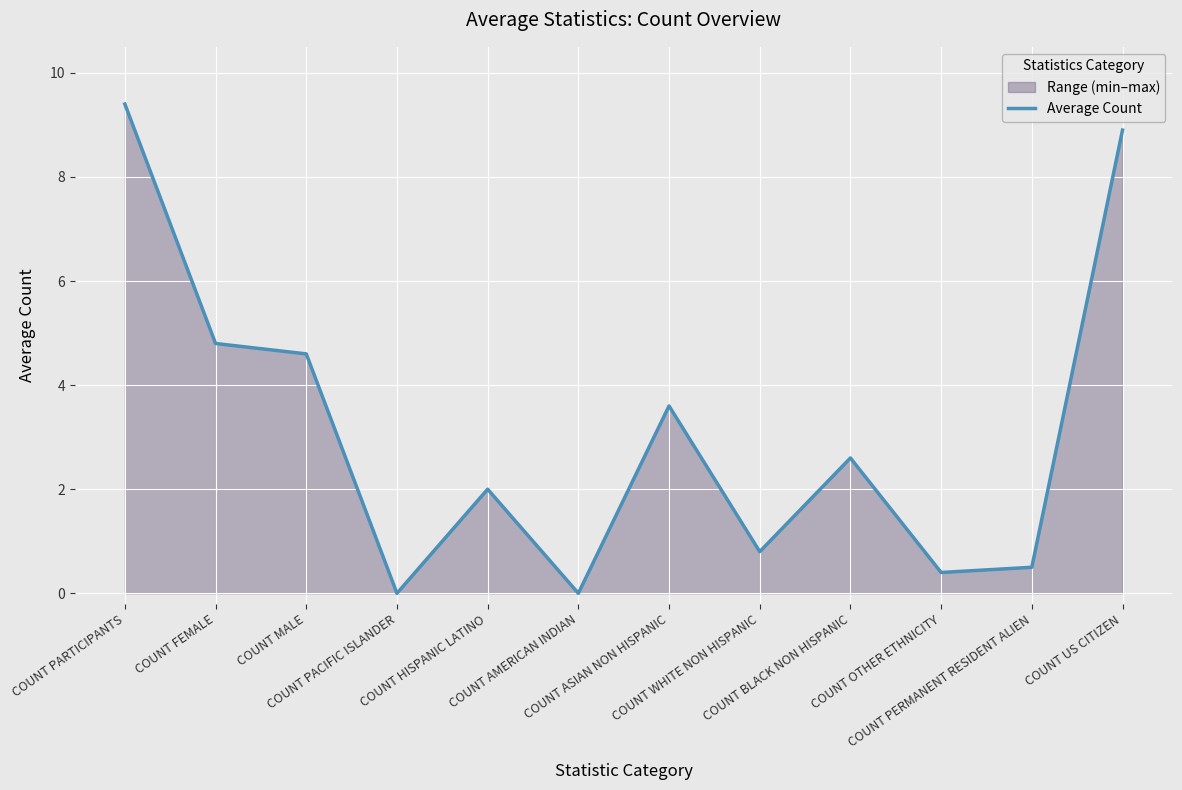

Reading left to right, extract all data points from this chart.

9.4	4.8	4.6	0.0	2.0	0.0	3.6	0.8	2.6	0.4	0.5	8.9